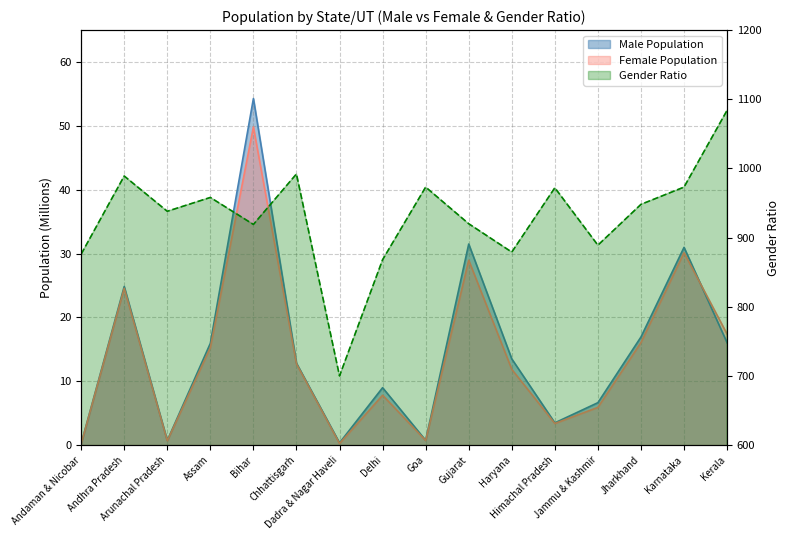

Which series has the widest spread of values?

Gender Ratio